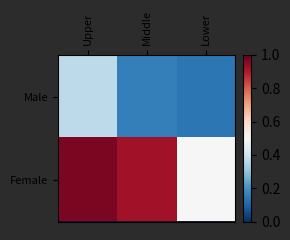

List the series in order of their overall mean, highest first.

Female, Male